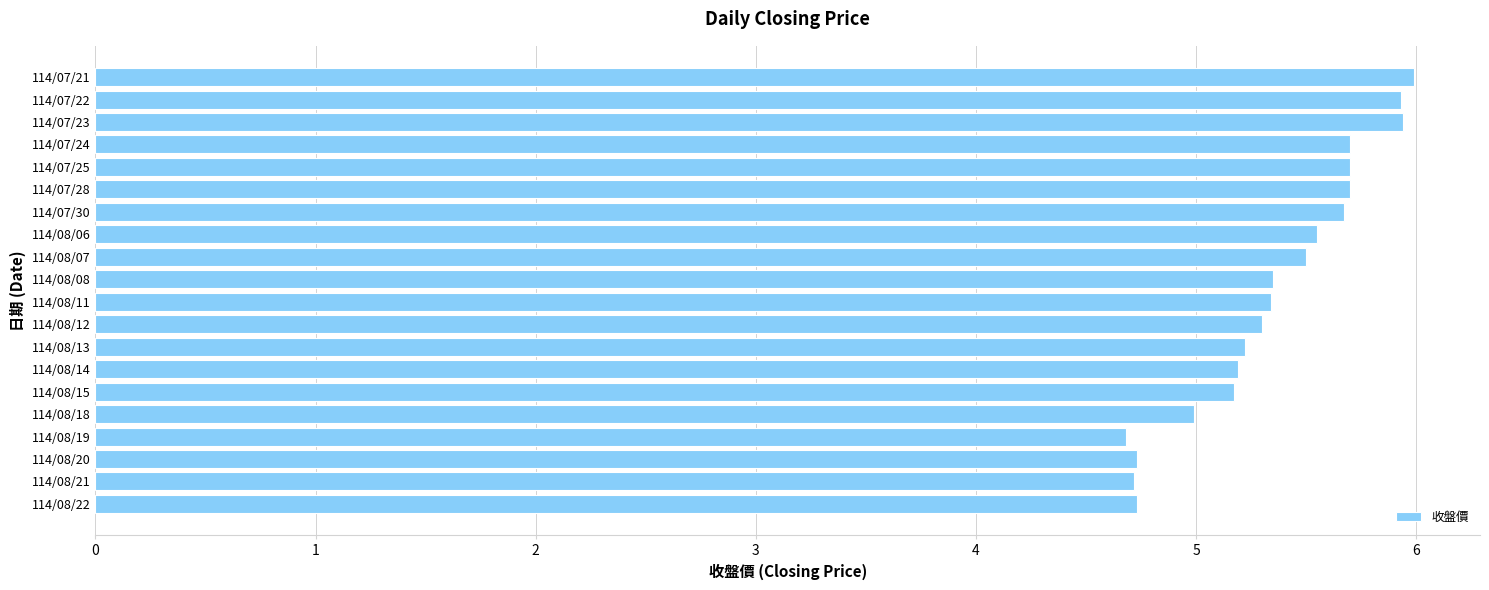

True or false: the data shows 7.6 at 114/08/18.

False